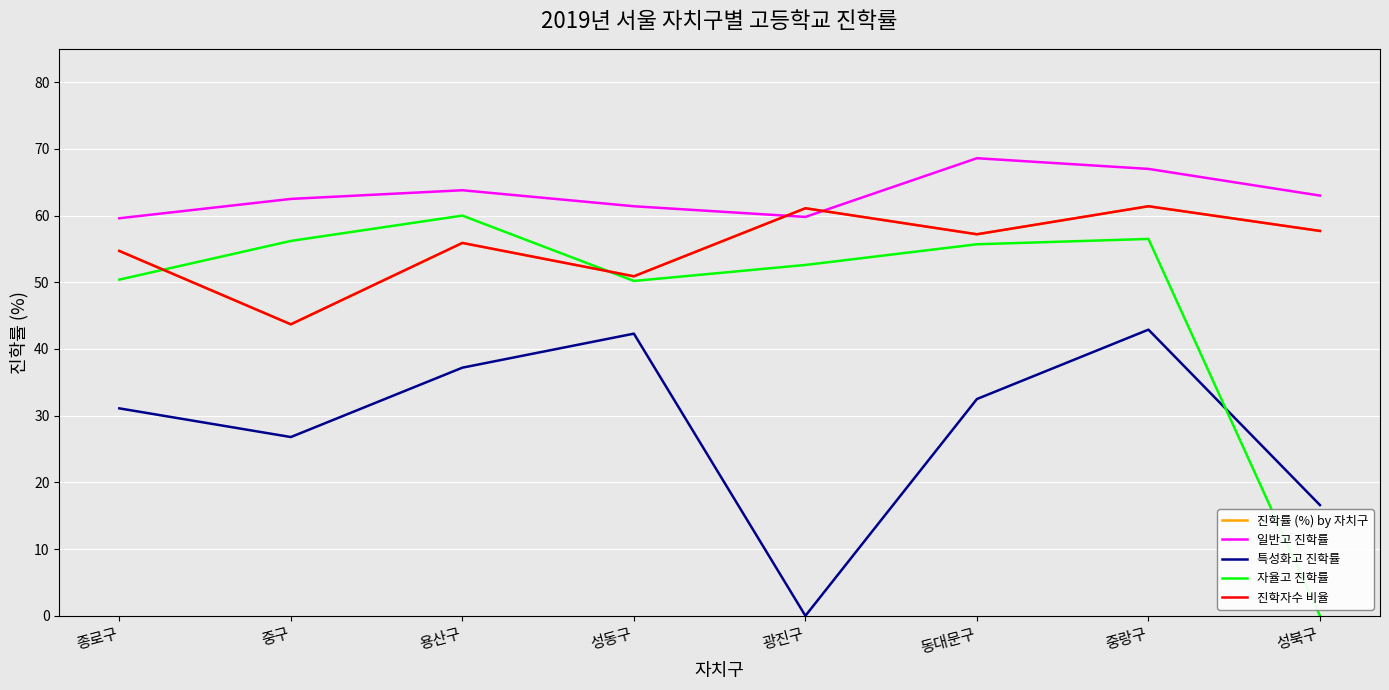

Does the chart have visible grid lines?

Yes